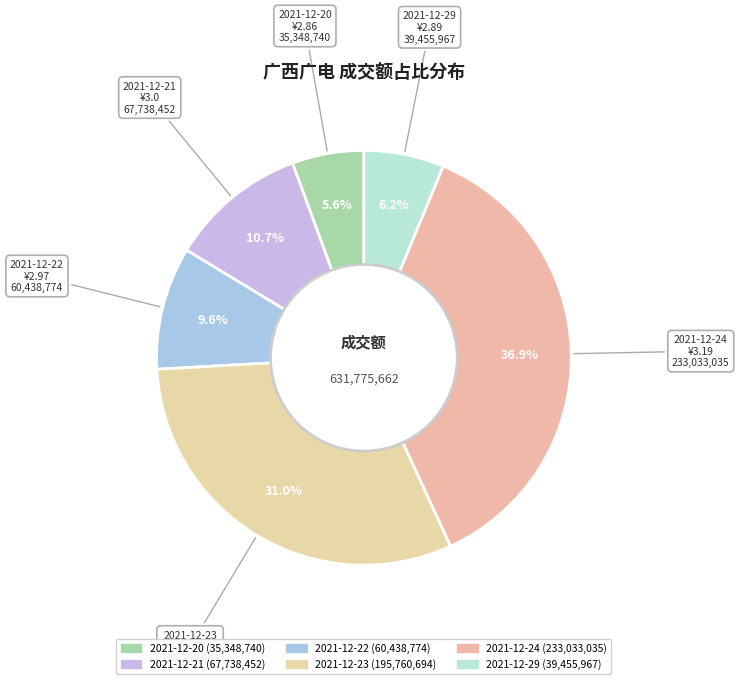

To the nearest percent, what is the difference between the largest and smallest slice percentages?

31%